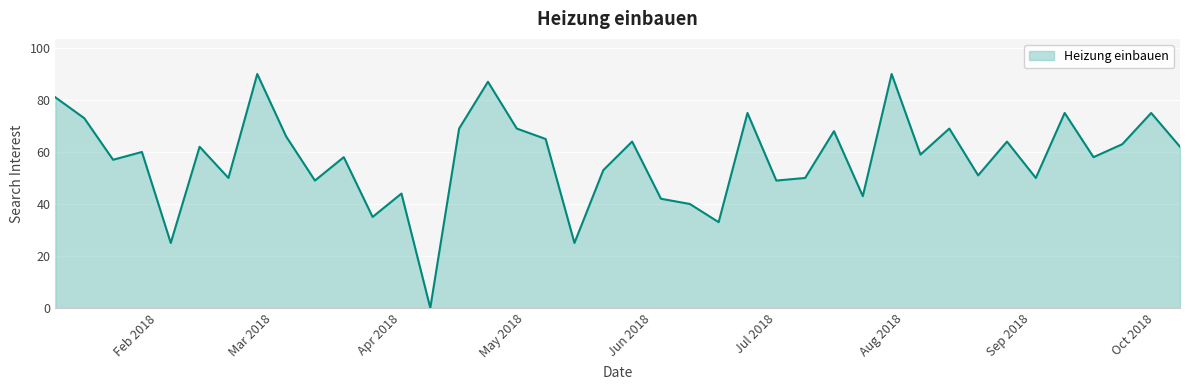

What is the maximum value shown in the chart?

90